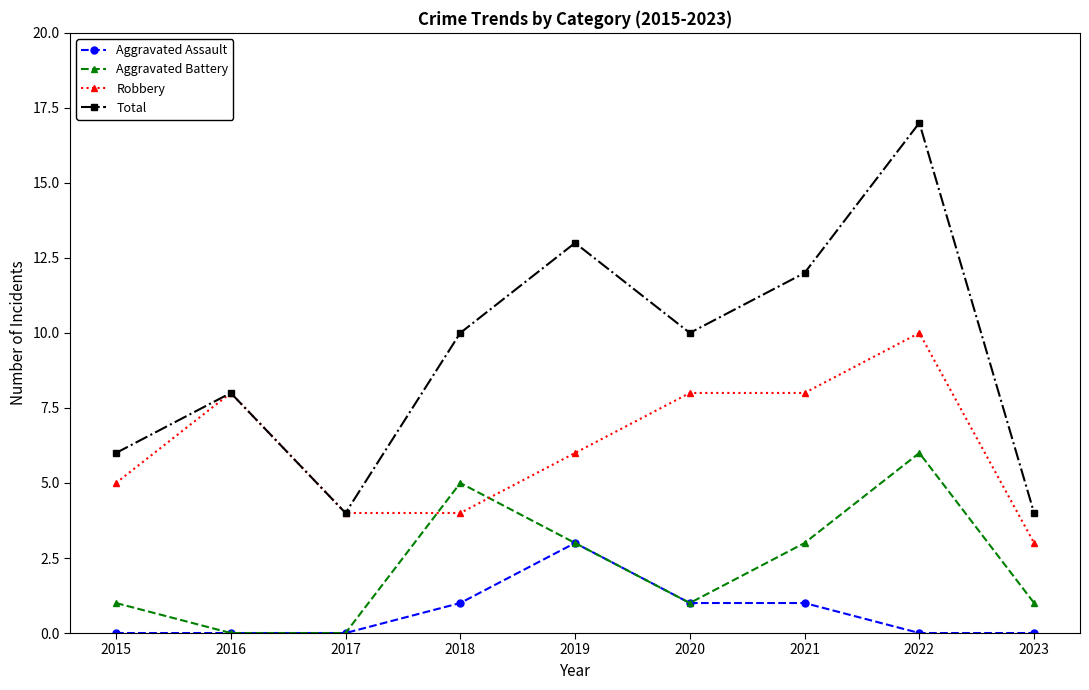

True or false: Aggravated Assault and Total cross at least once.

False